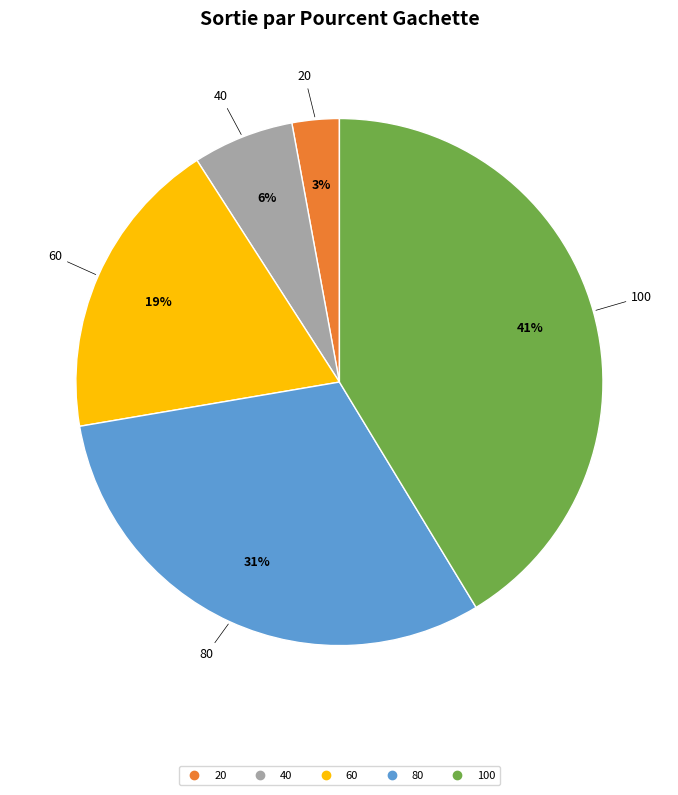

To the nearest percent, what is the difference between the largest and smallest slice percentages?

38%